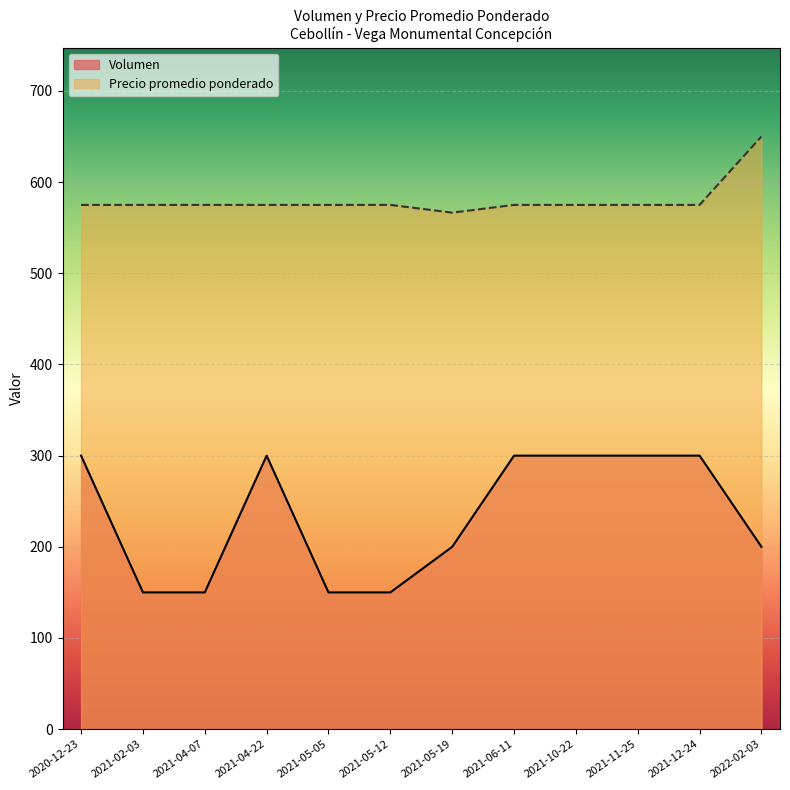

What is the label of the 23rd point from the right?

2020-12-23